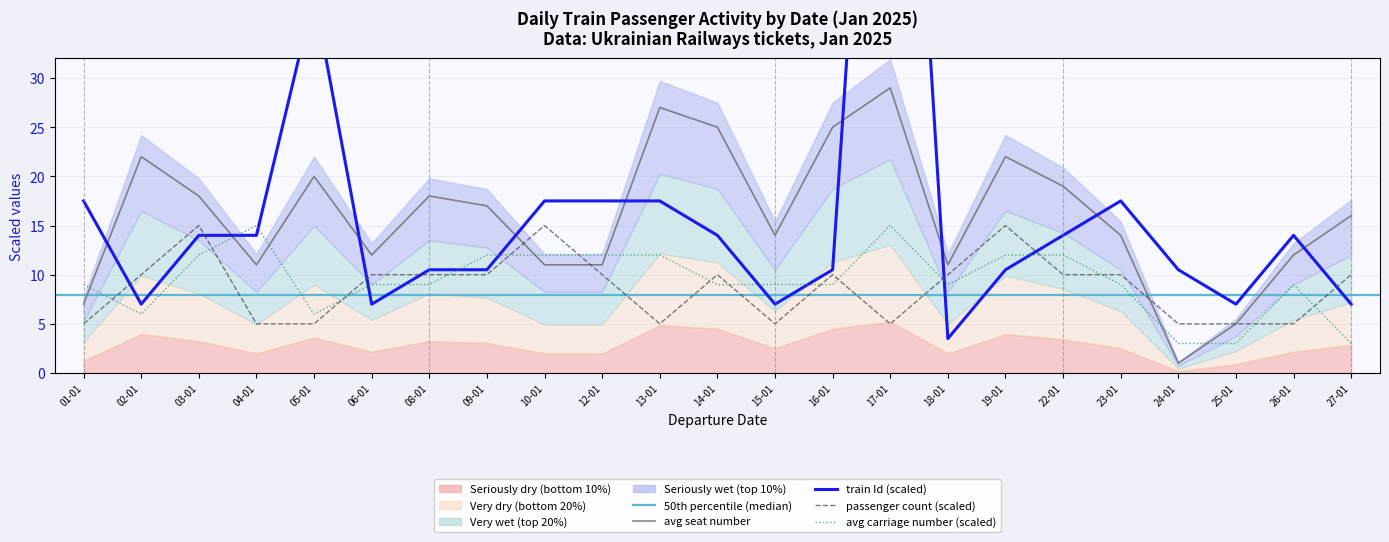

What position from the right is 02-01?

22